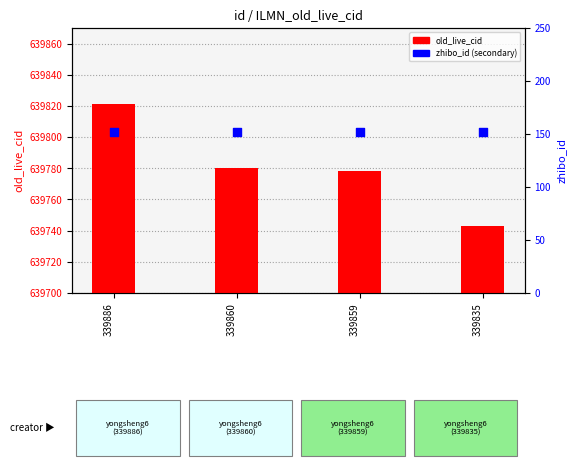

At how many categories does at least one series exceed 244191?

4